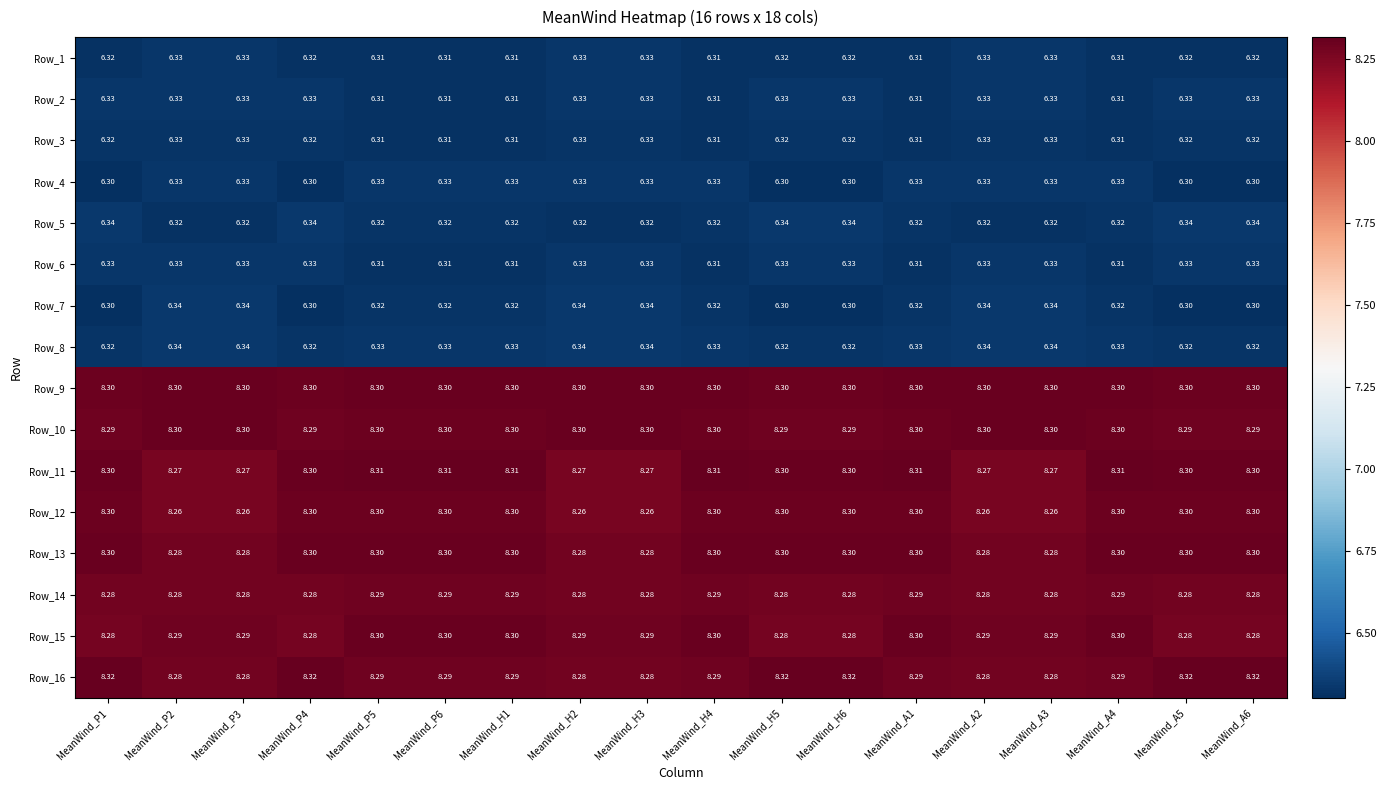

Is the value of Row_12 at MeanWind_A2 greater than the value of Row_13 at MeanWind_P4?

No